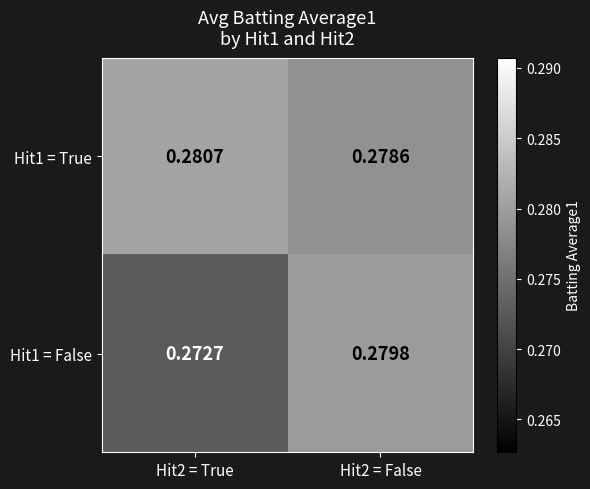

Is the value of Hit1 = True at Hit2 = False greater than the value of Hit1 = False at Hit2 = True?

Yes